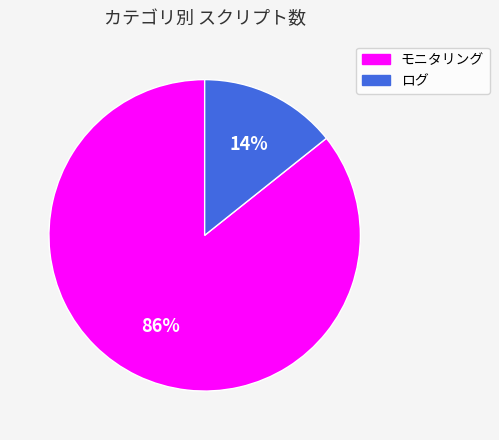

Between モニタリング and ログ, which is larger?

モニタリング